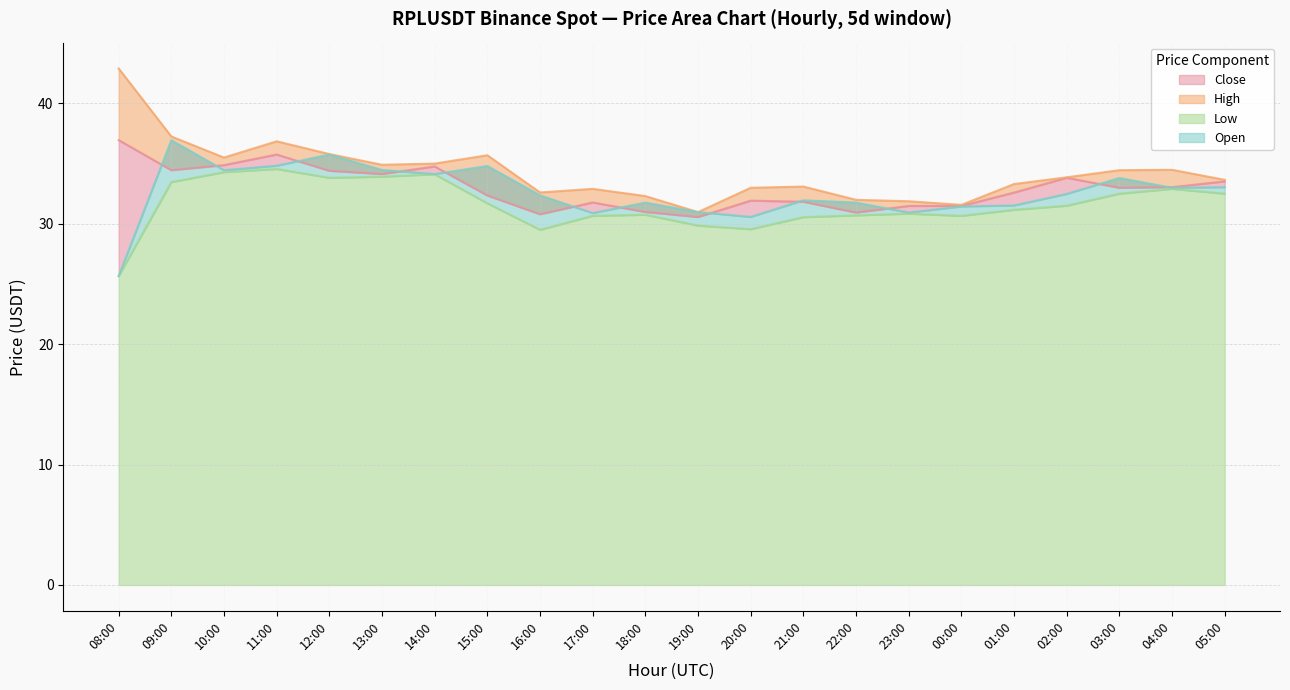

What is the total value across all series at 10:00?

139.1